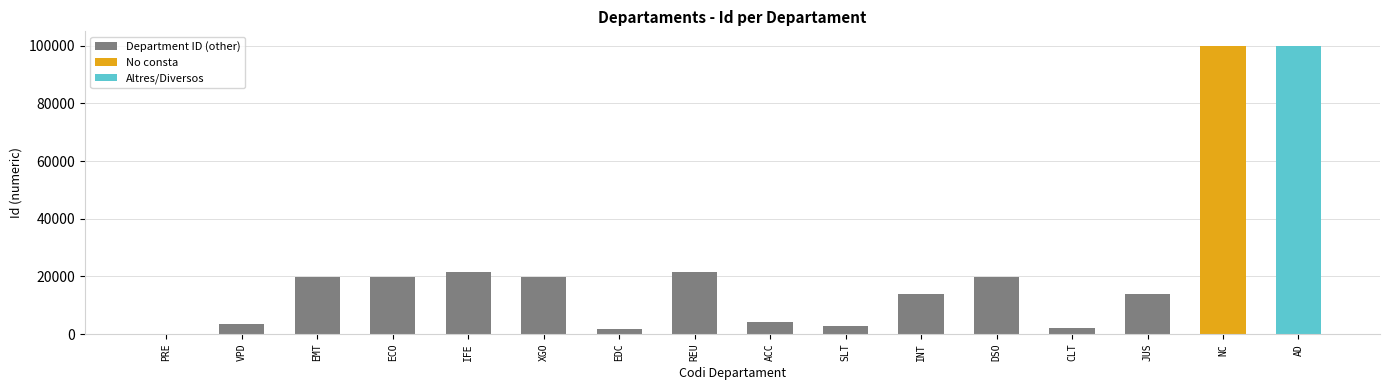

What is the minimum value shown in the chart?

6